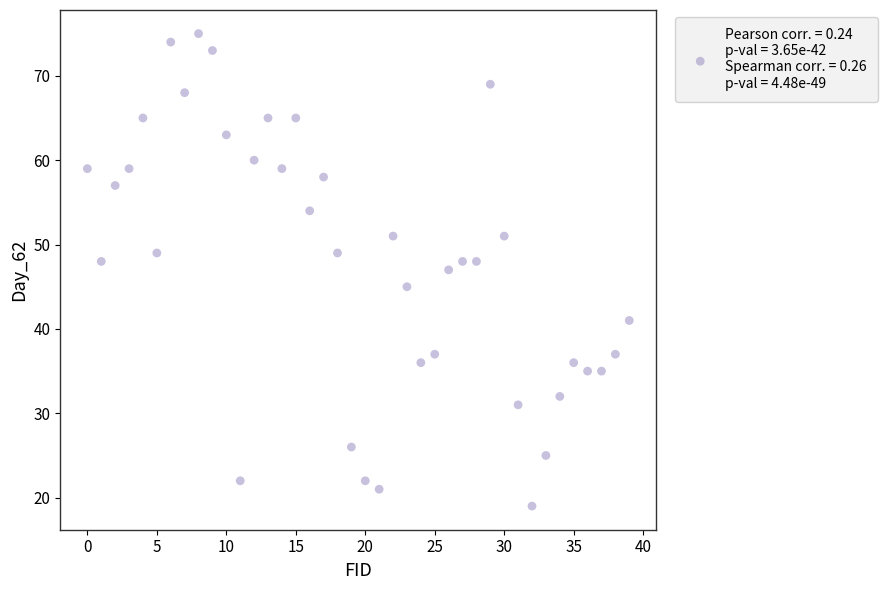

What is the range of Y values (max minus min)?

56